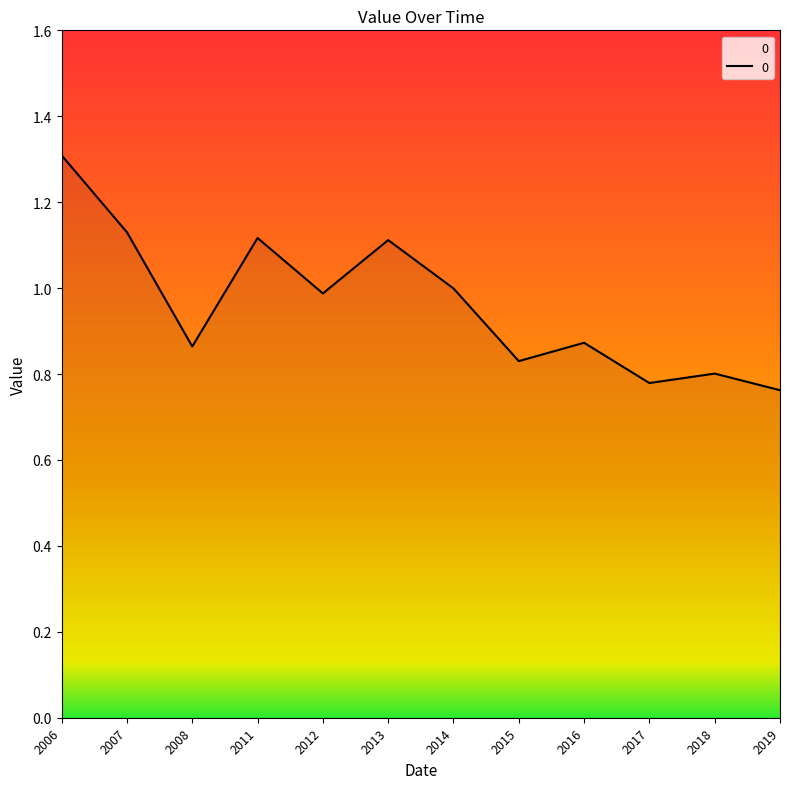

Which label corresponds to the largest value in the chart?

2006